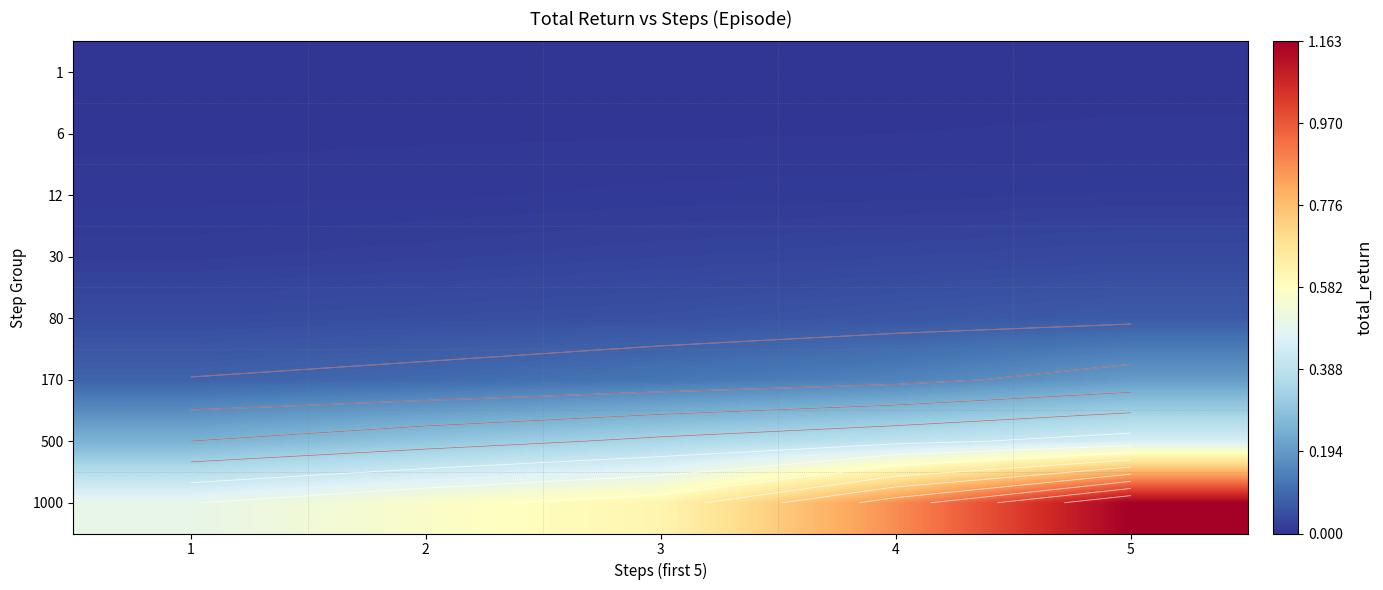

What is the total value across all series at 4?

1.5